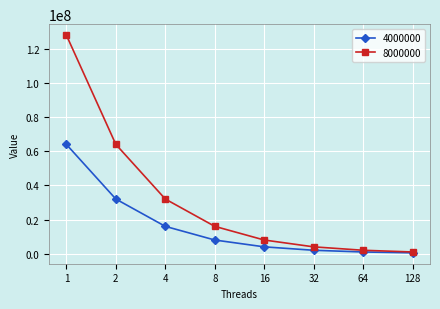

True or false: 8000000 has more than 1 interior local peaks.

False